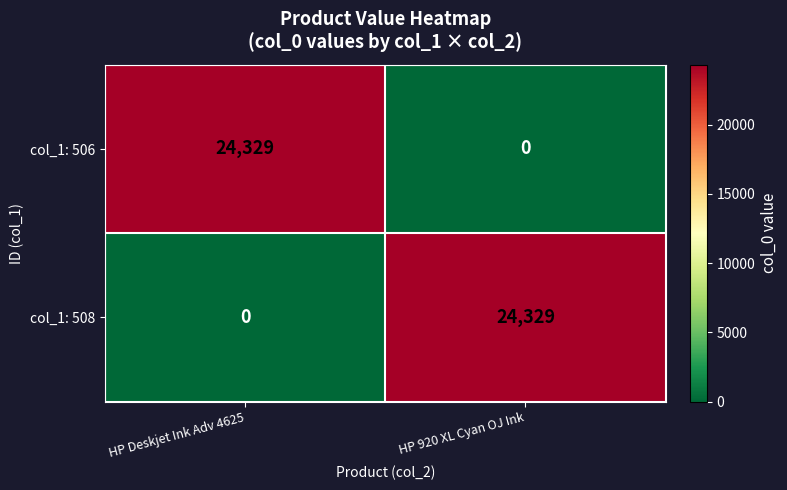

Reading left to right, list all the values displayed in this chart.

col_1: 506: 24329	0
col_1: 508: 0	24329